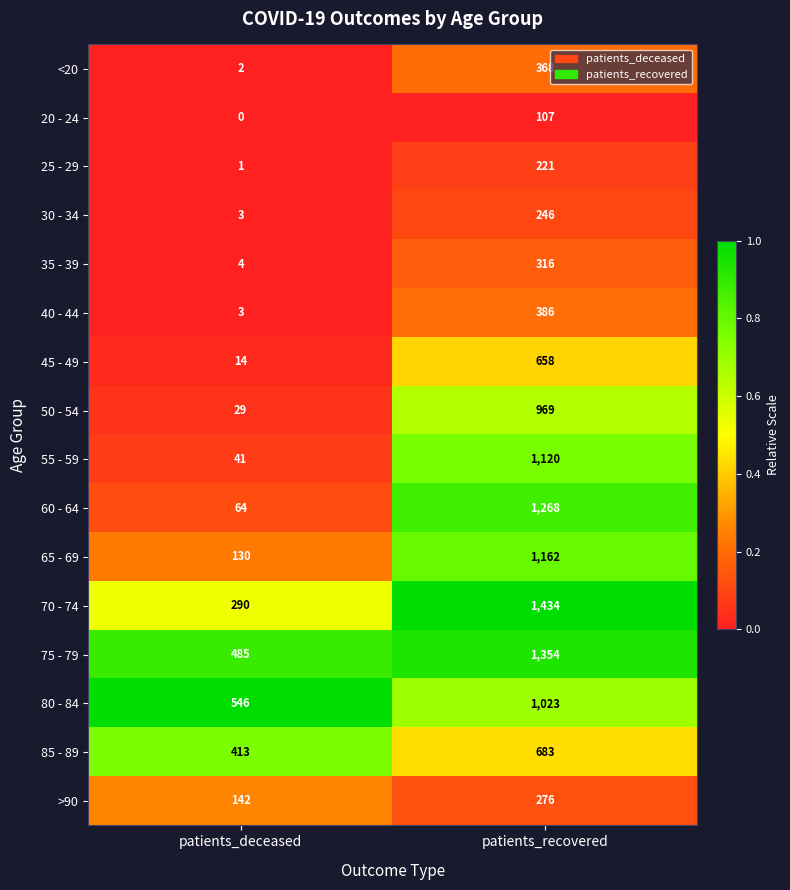

What is the maximum value shown in the chart?

1434